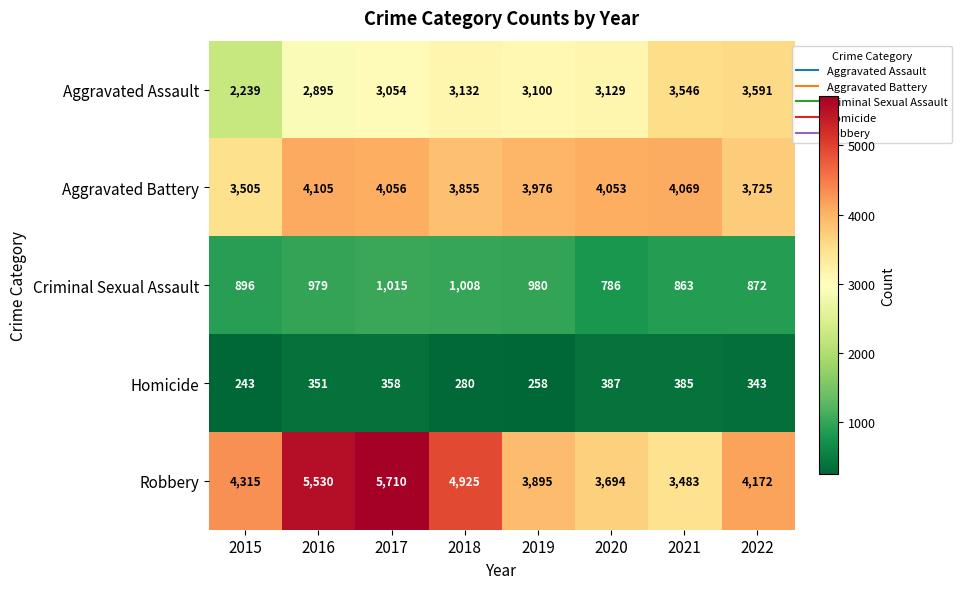

Which series has the largest total across all categories?

Robbery